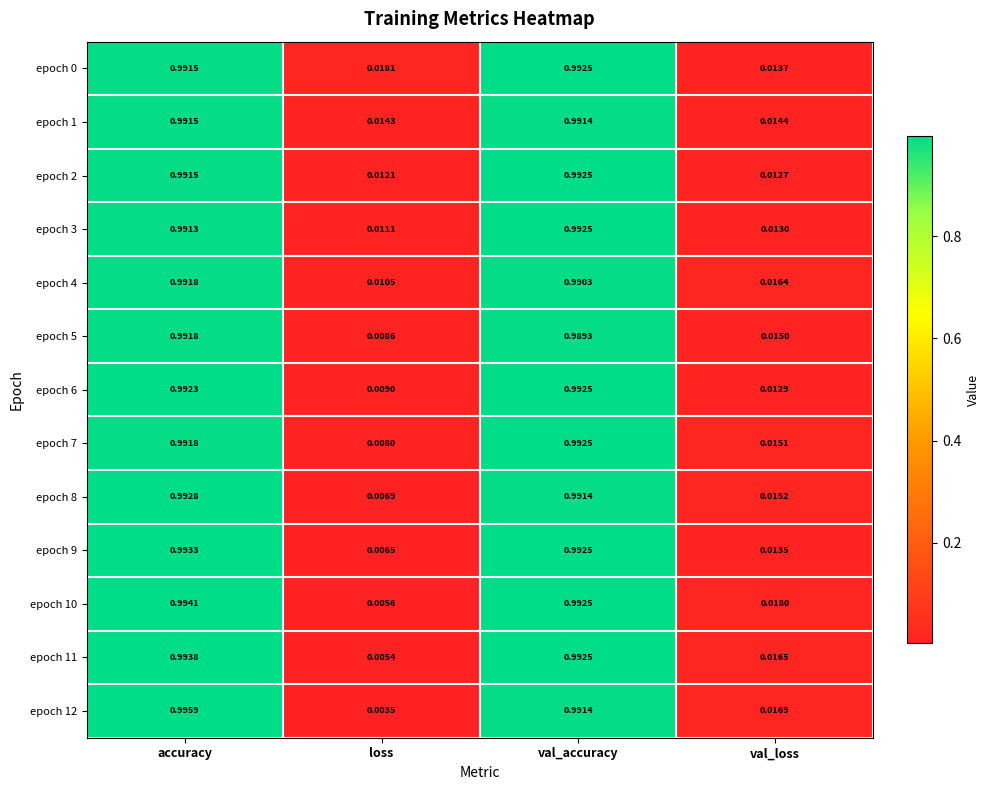

At which category is the sum across all series the highest?

accuracy